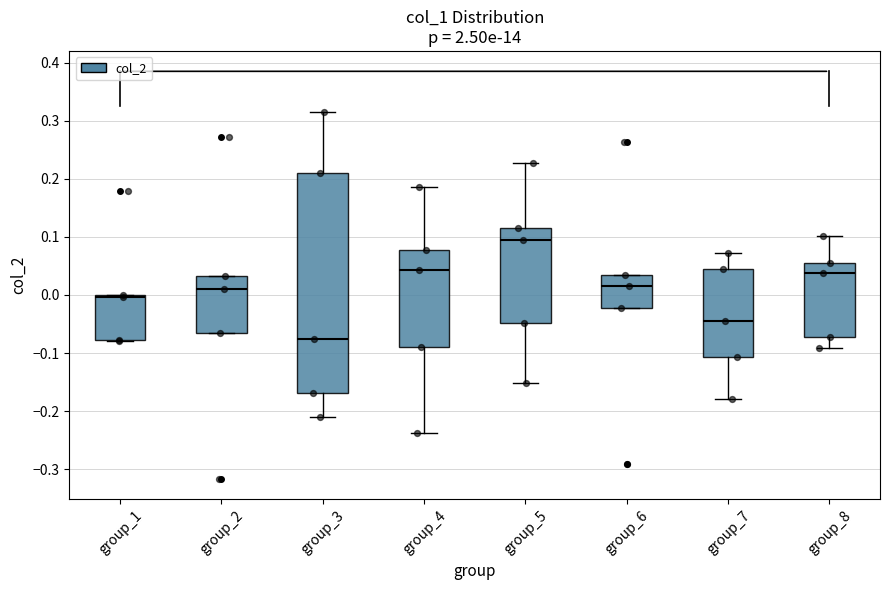

Reading left to right, read every box against the y-axis: the position of its median line, the range the box covers, and the ends of its whiskers. The values are not printed on the chart, so give them approximately, as read against the axis.

group_1: median 0.00 (just below the box's upper edge), box -0.08 to 0.00, whiskers -0.08 to 0.00
group_2: median 0.01, box -0.07 to 0.03, whiskers -0.07 to 0.03
group_3: median -0.08, box -0.17 to 0.21, whiskers -0.21 to 0.31
group_4: median 0.04, box -0.09 to 0.08, whiskers -0.24 to 0.19
group_5: median 0.09, box -0.05 to 0.12, whiskers -0.15 to 0.23
group_6: median 0.02, box -0.02 to 0.03, whiskers -0.02 to 0.03
group_7: median -0.05, box -0.11 to 0.04, whiskers -0.18 to 0.07
group_8: median 0.04, box -0.07 to 0.06, whiskers -0.09 to 0.10